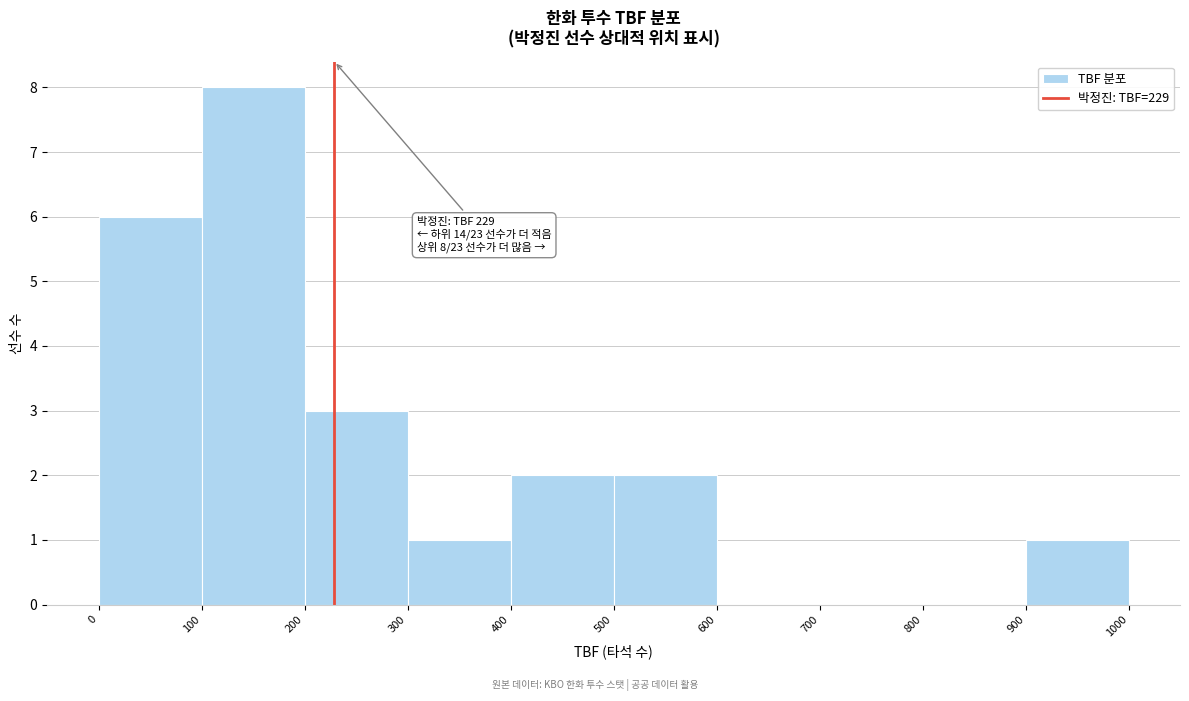

Over which range of the x-axis is the bar tallest?

100 to 200